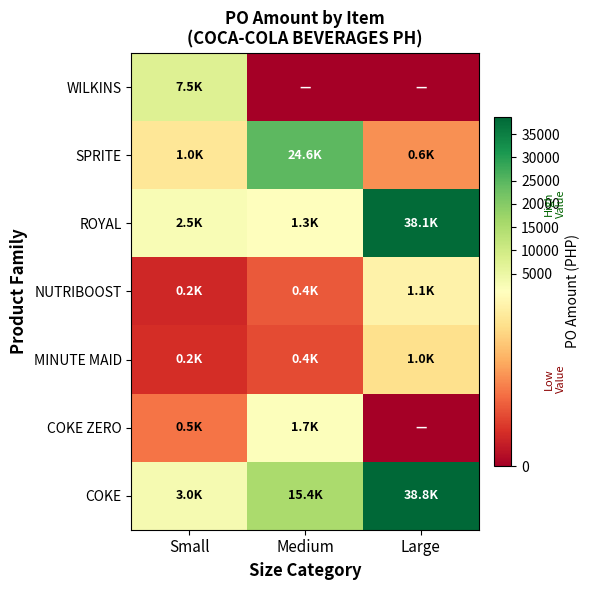

Which series has the widest spread of values?

ROYAL